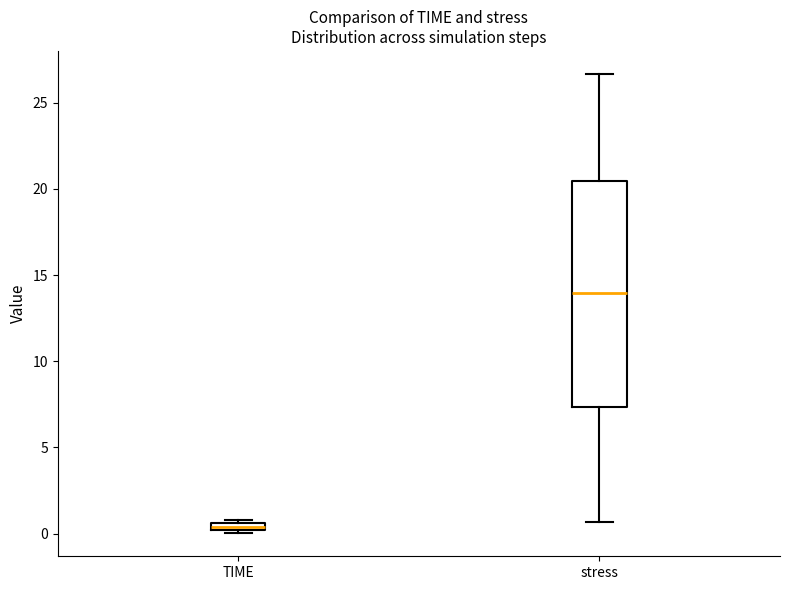

Which box is the tallest, from its lower edge to its upper edge?

stress